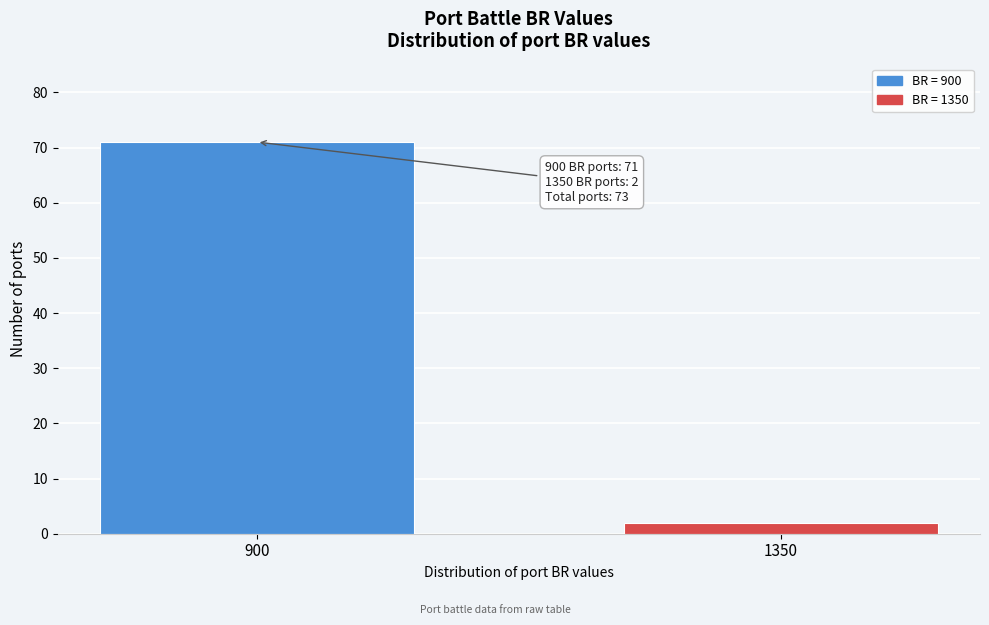

Reading right to left, what are all the values shown in this chart?

2	71